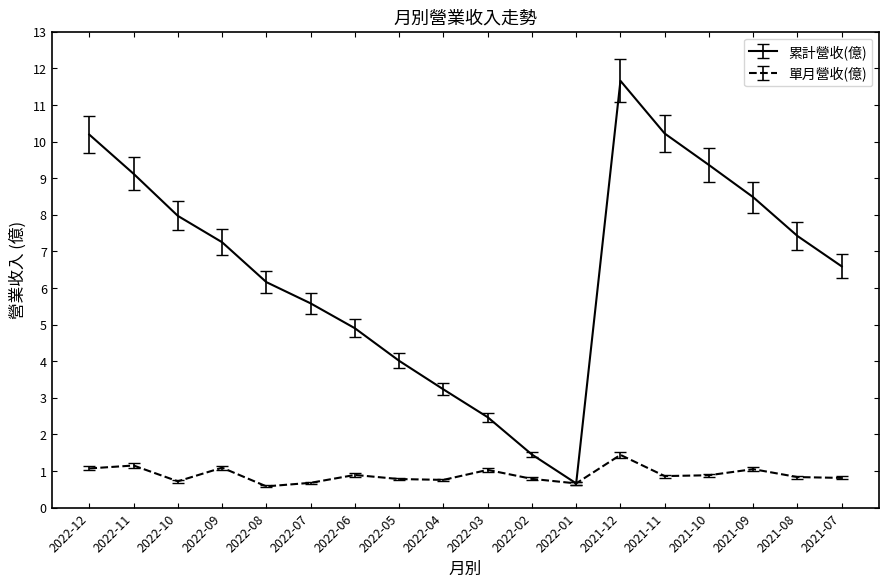

Rank the series at 2022-10 from highest to lowest value.

累計營收(億), 單月營收(億)